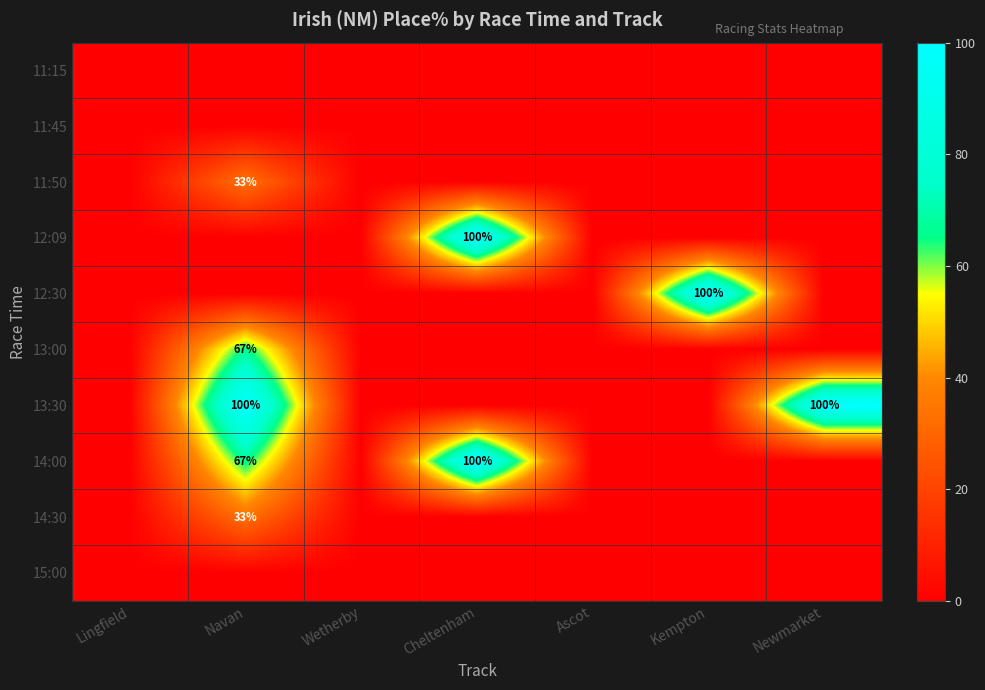

The 13:00 series shows 112 at Navan. True or false?

False